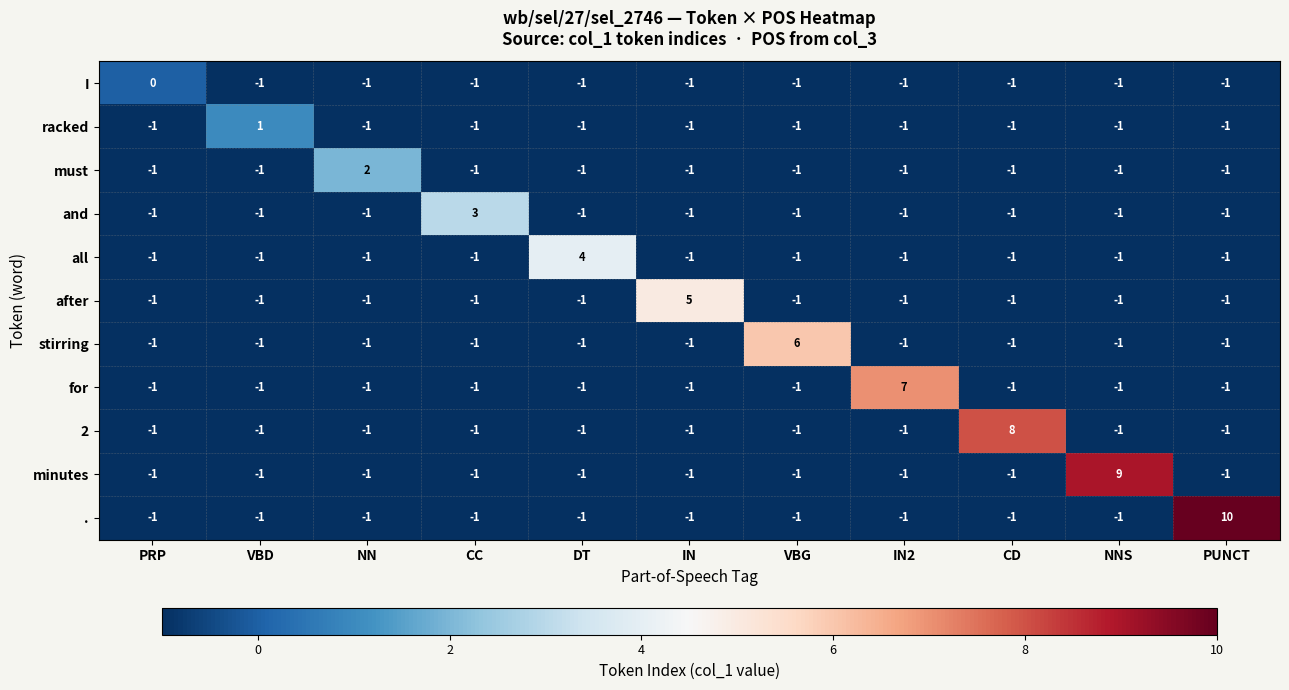

Rank the series by their maximum value, from highest to lowest.

., minutes, 2, for, stirring, after, all, and, must, racked, I